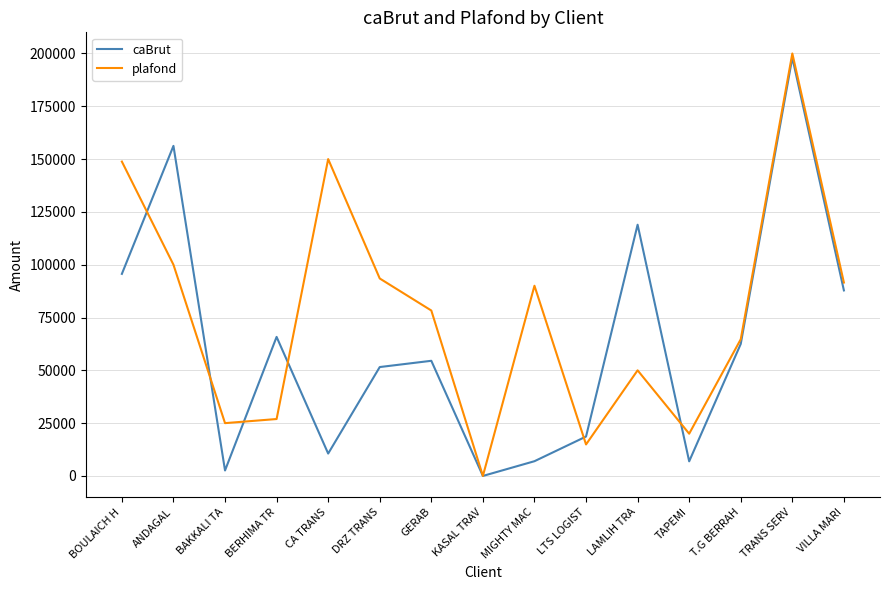

Rank the series by their average value, from highest to lowest.

plafond, caBrut